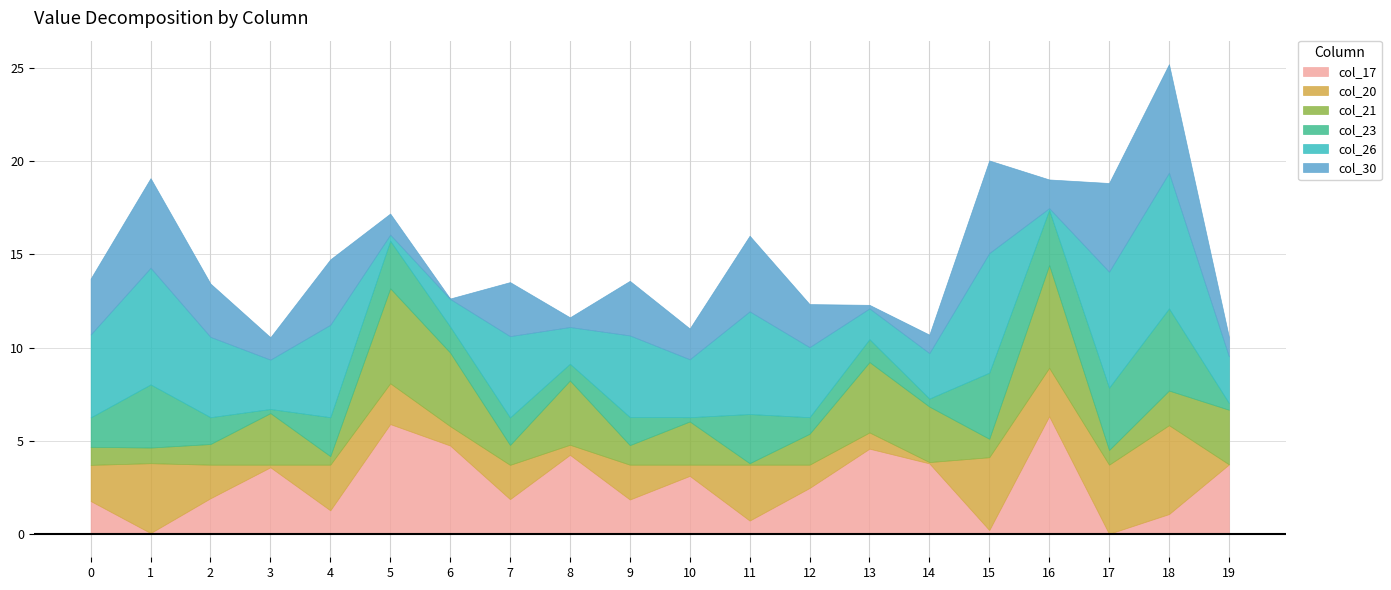

Between 3 and 6, which is larger?

6